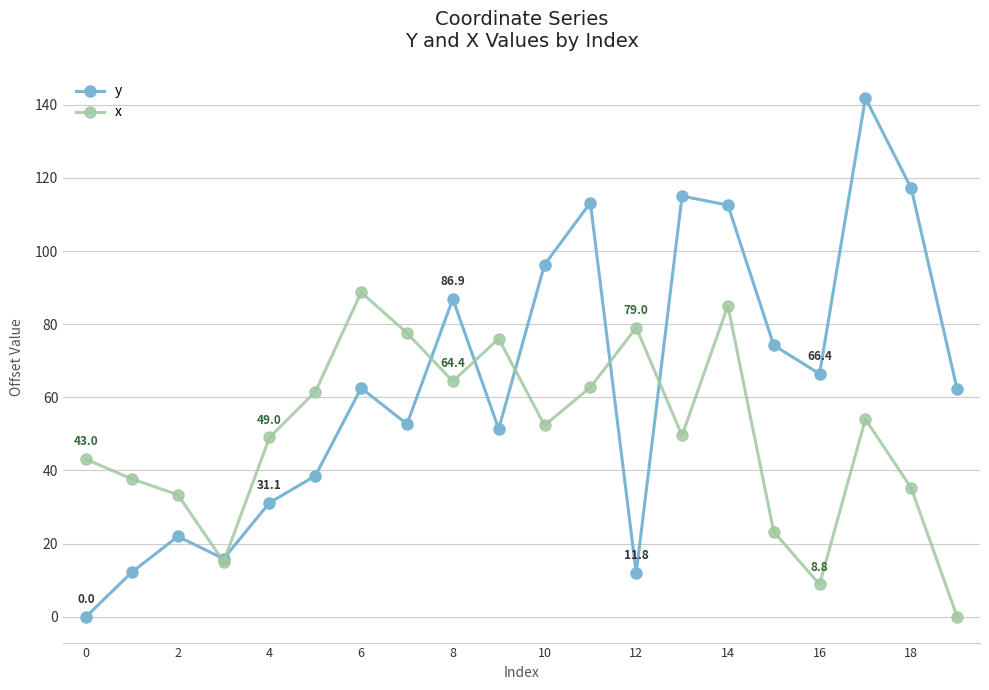

What is the sum of all x values?

996.2